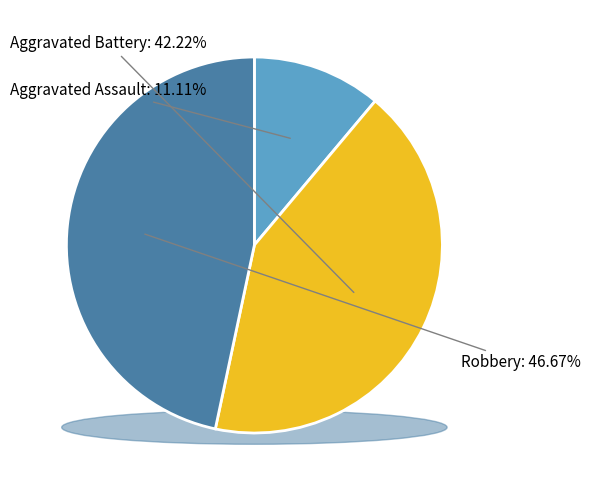

To the nearest percent, what portion does Robbery represent?

47%